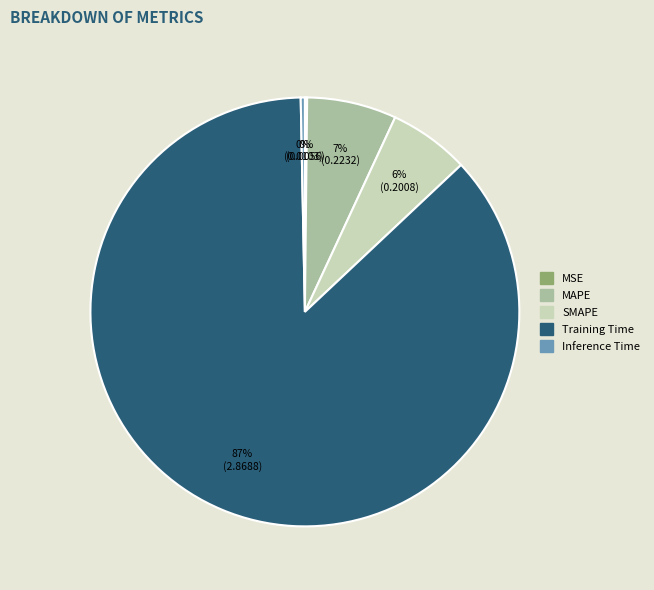

To the nearest percent, what is the average slice percentage?

20%